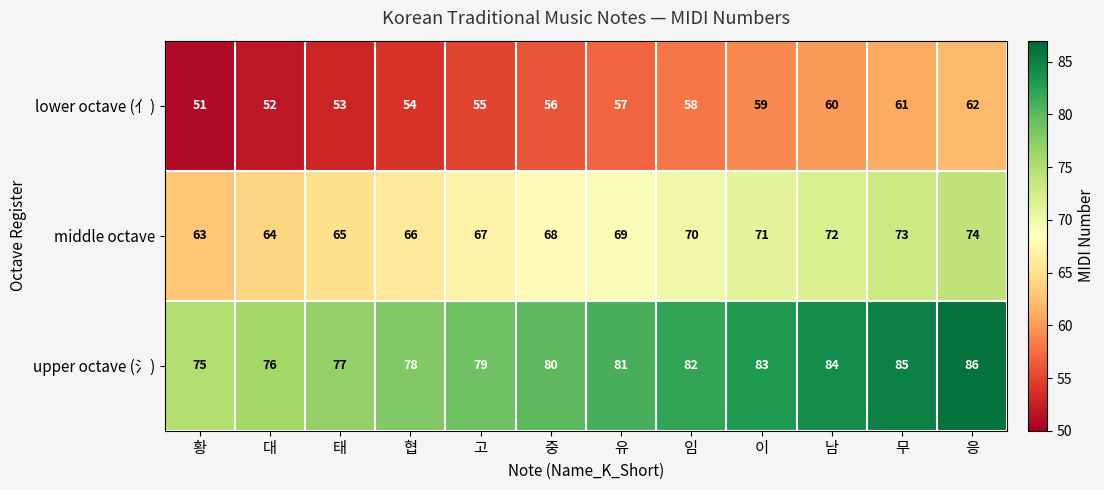

Which category has the highest value across all series?

응